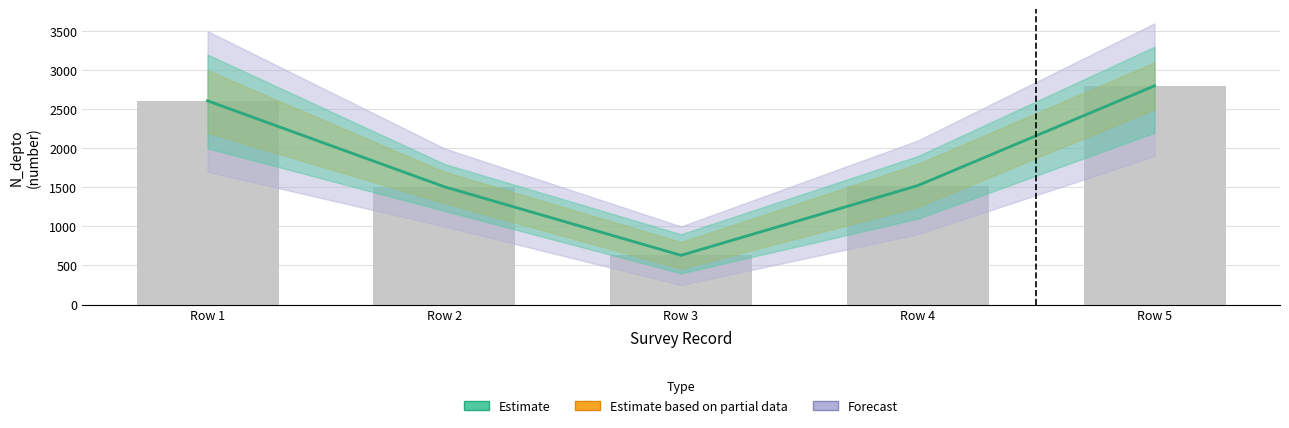

What is the average value?

1814